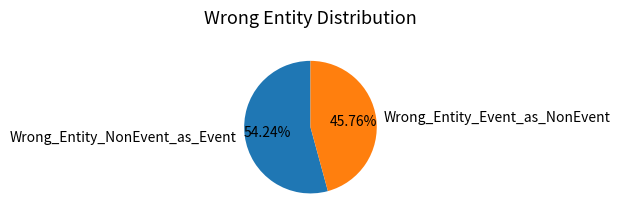

What percentage do Wrong_Entity_NonEvent_as_Event and Wrong_Entity_Event_as_NonEvent together represent?

100.0%